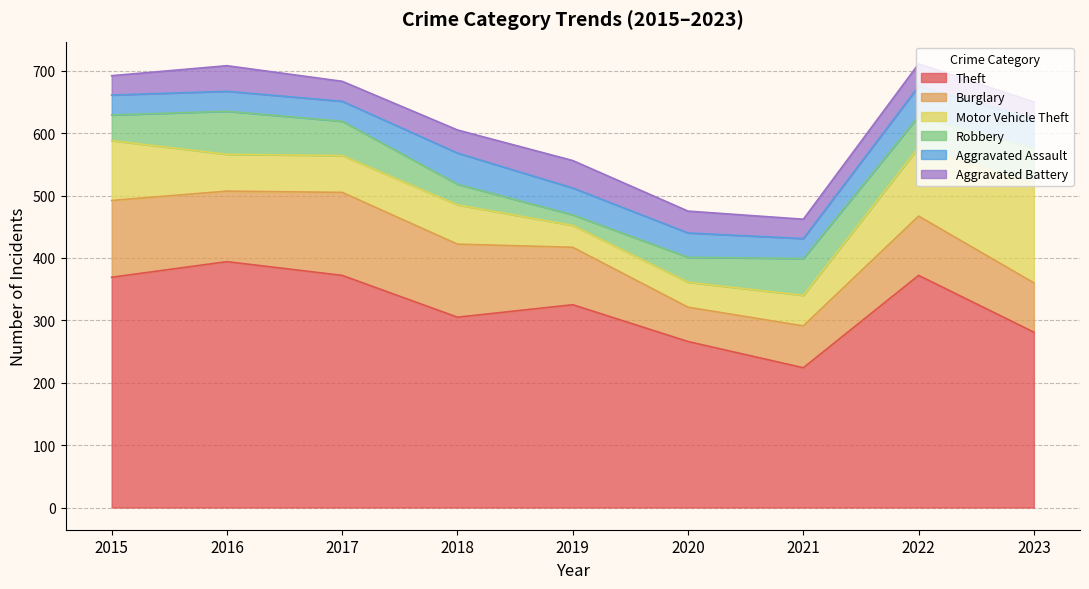

True or false: Burglary has a value of 168 at 2016.

False